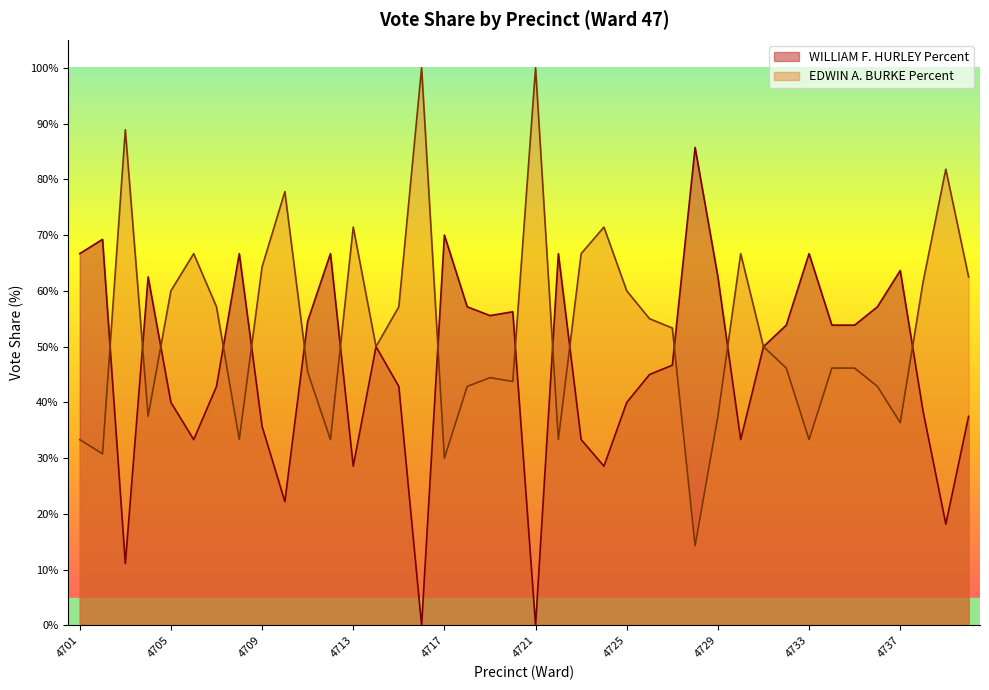

List the series in order of their peak value, lowest first.

WILLIAM F. HURLEY Percent, EDWIN A. BURKE Percent